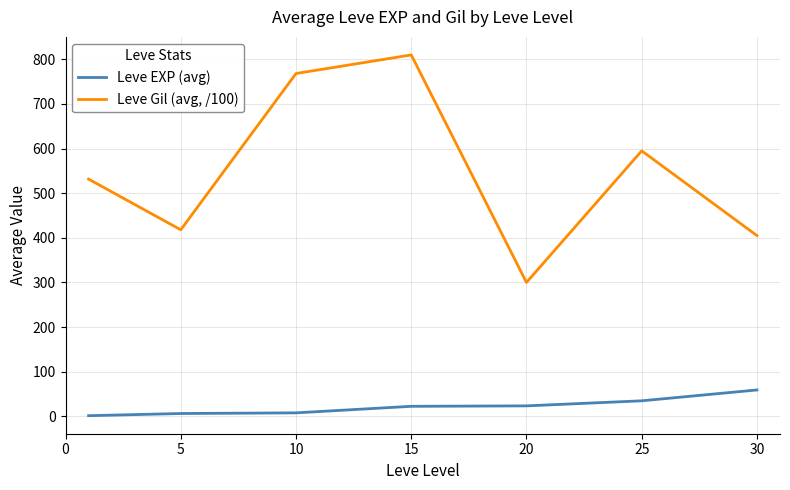

What is the lowest value of the Leve Gil (avg, /100) series?

300.0